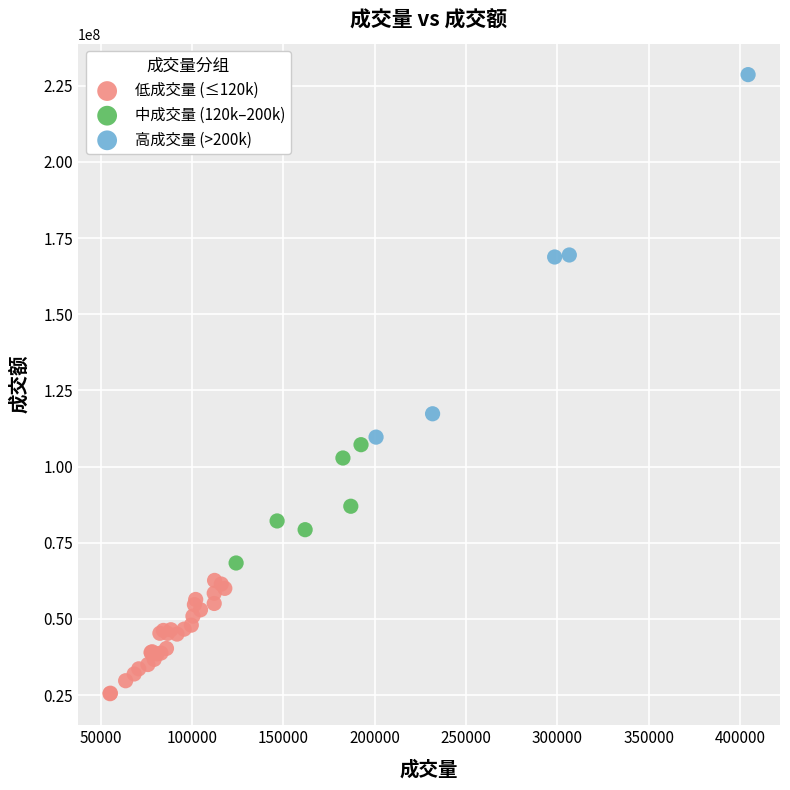

Which series has the largest Y range (max minus min)?

高成交量 (>200k)